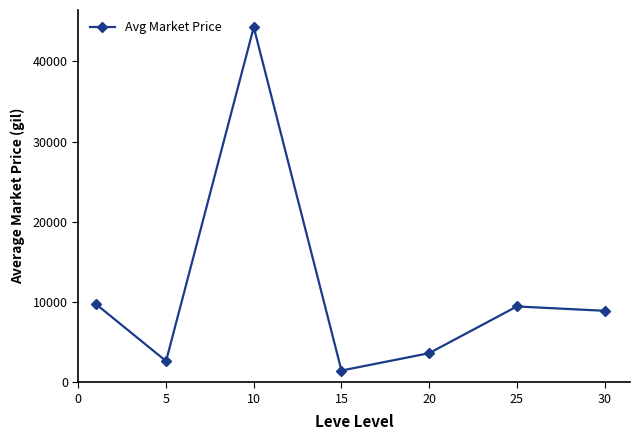

What is the sum of all values?

80096.4